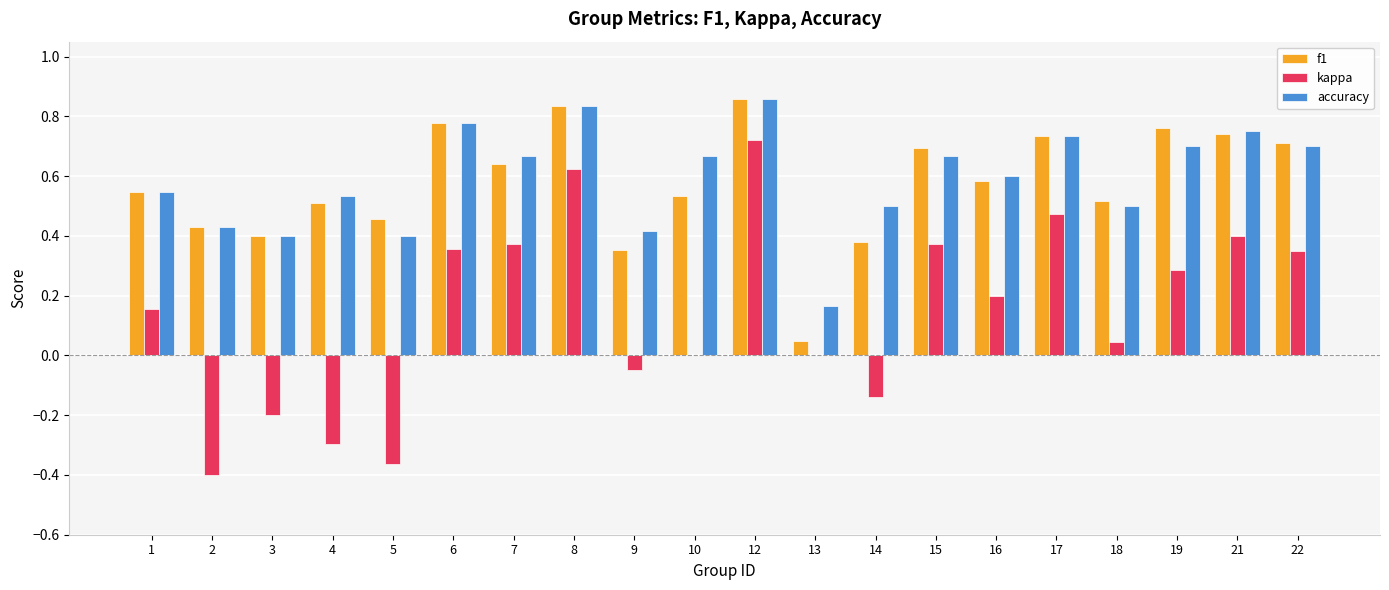

What is the sum of the f1 values at 16 and 1?

1.1